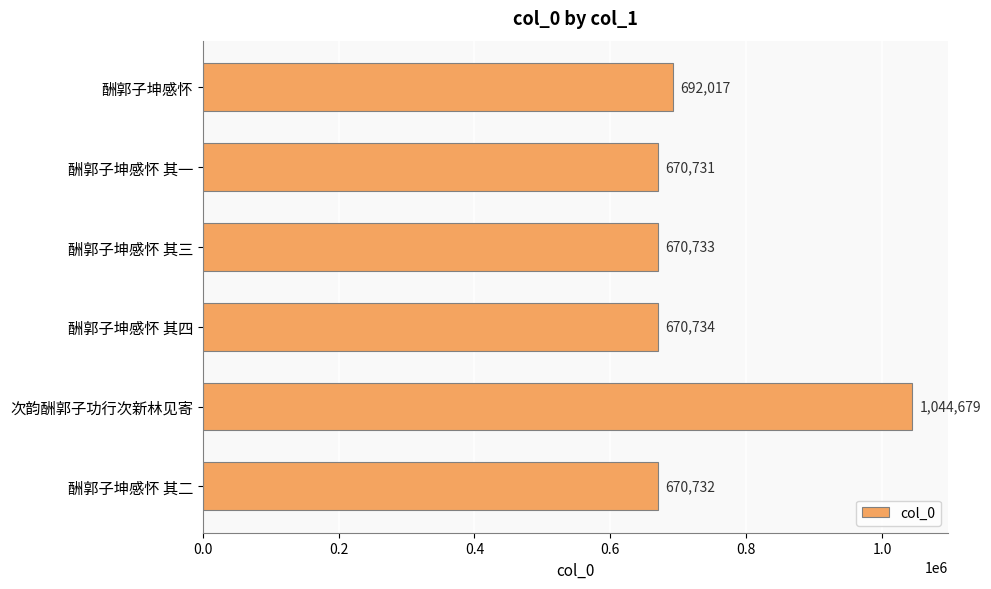

Approximately how many times larger is the value at 酬郭子坤感怀 其二 compared to 酬郭子坤感怀 其三?

1.0